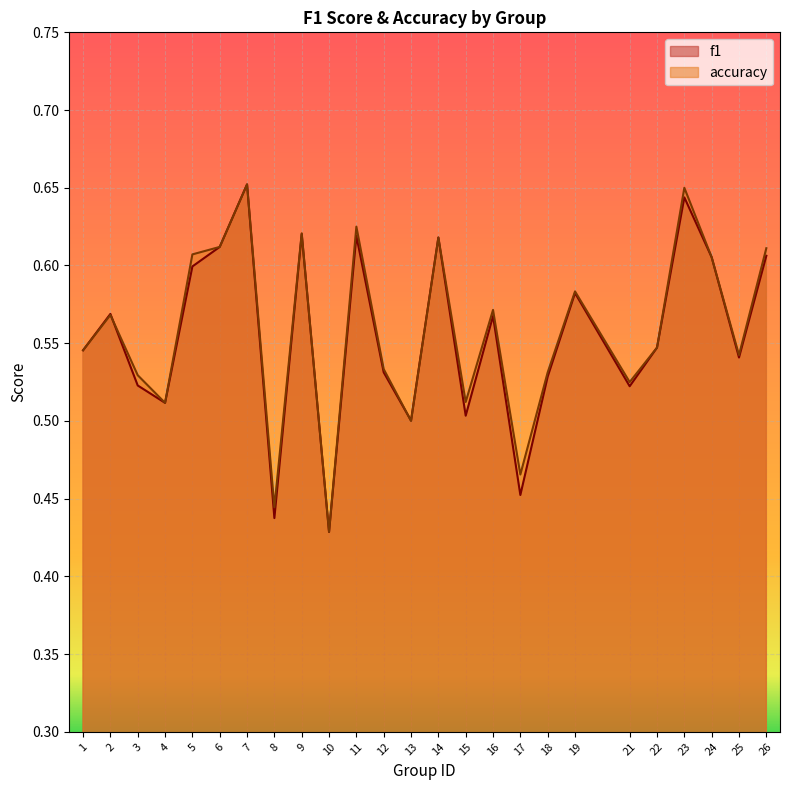

Which has a higher value, 8 or 3?

3